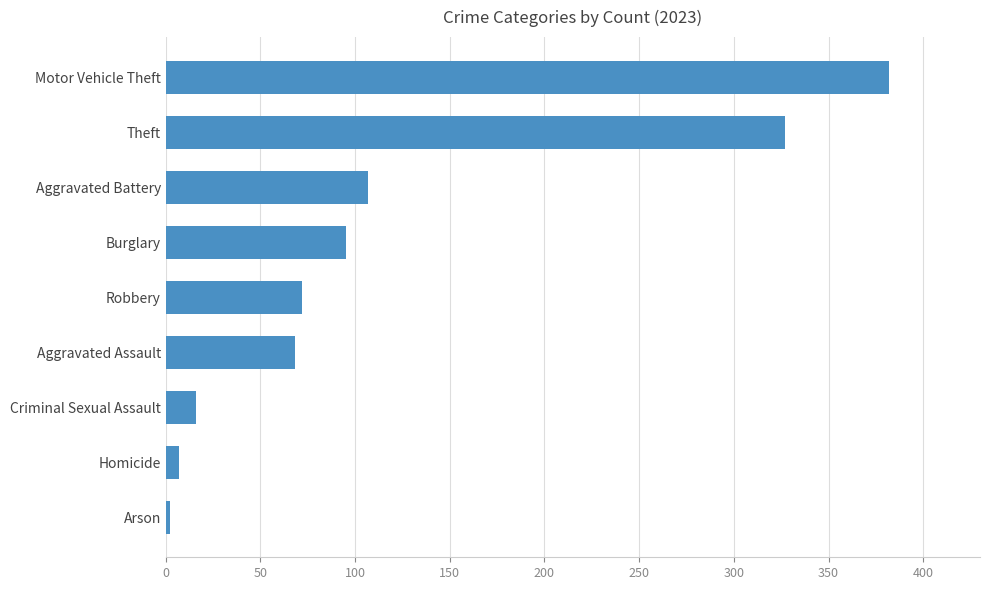

The value at Burglary is 95. True or false?

True